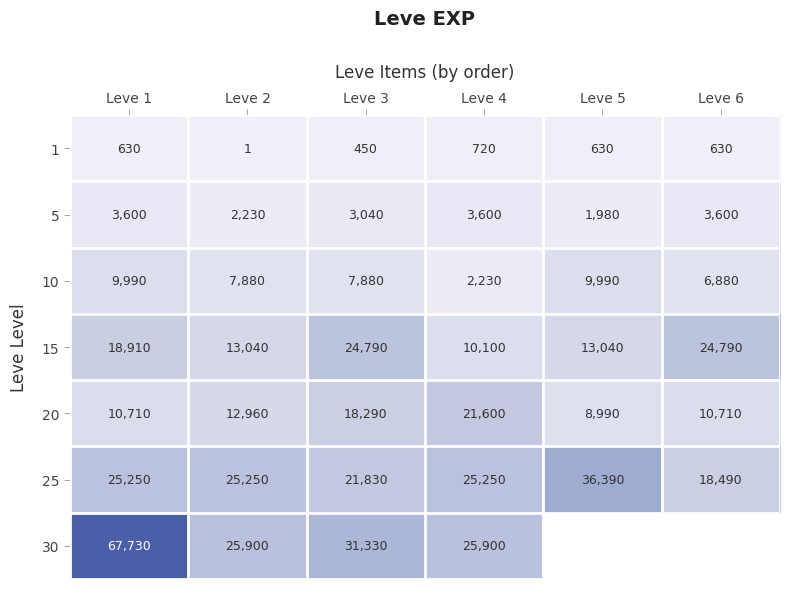

Is the value of 30 at Leve 4 greater than the value of 20 at Leve 6?

Yes